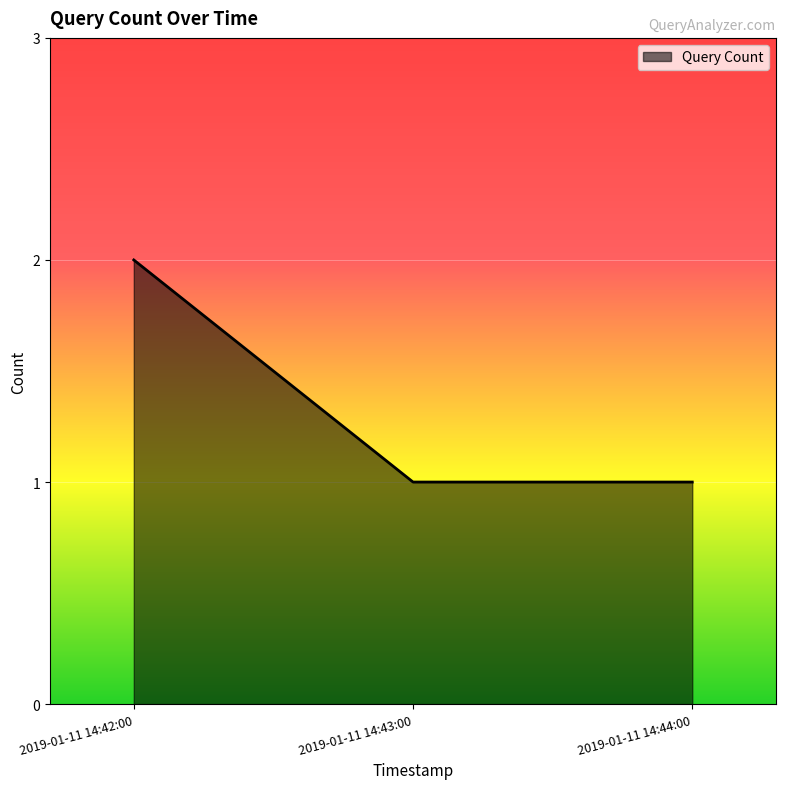

What position from the left is 2019-01-11 14:43:00?

2